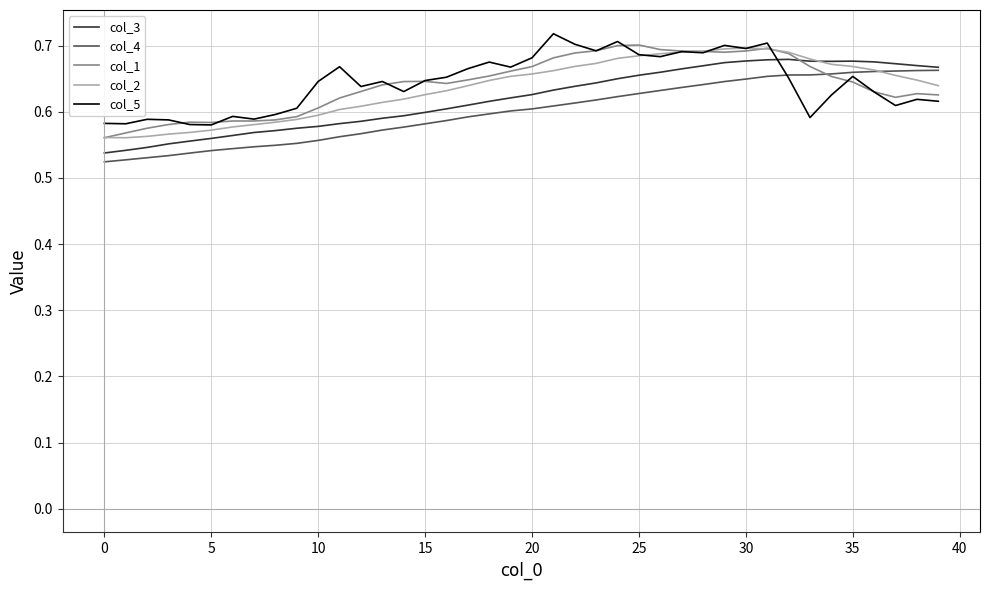

Which series ends up on top after the final intersection of col_3 and col_1?

col_3